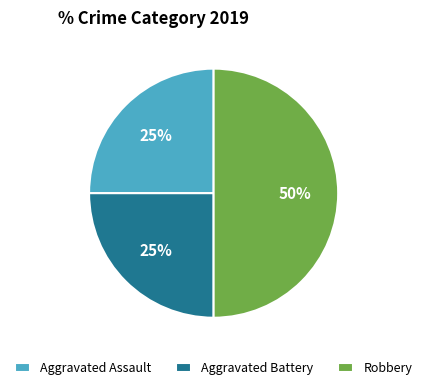

To the nearest percent, what is the average slice percentage?

33%